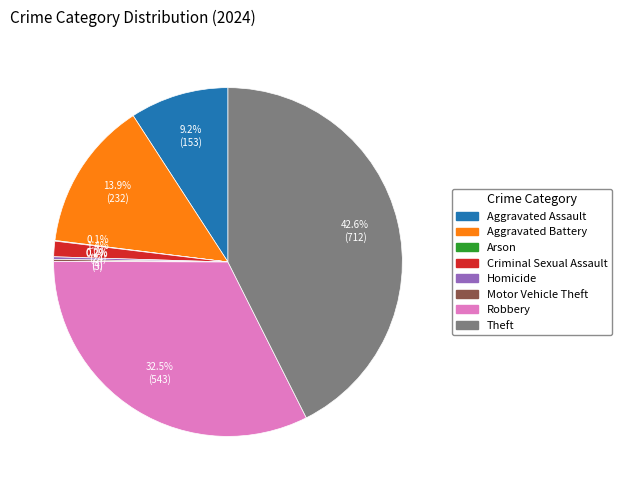

Is it true that Criminal Sexual Assault is 13% of the pie?

False